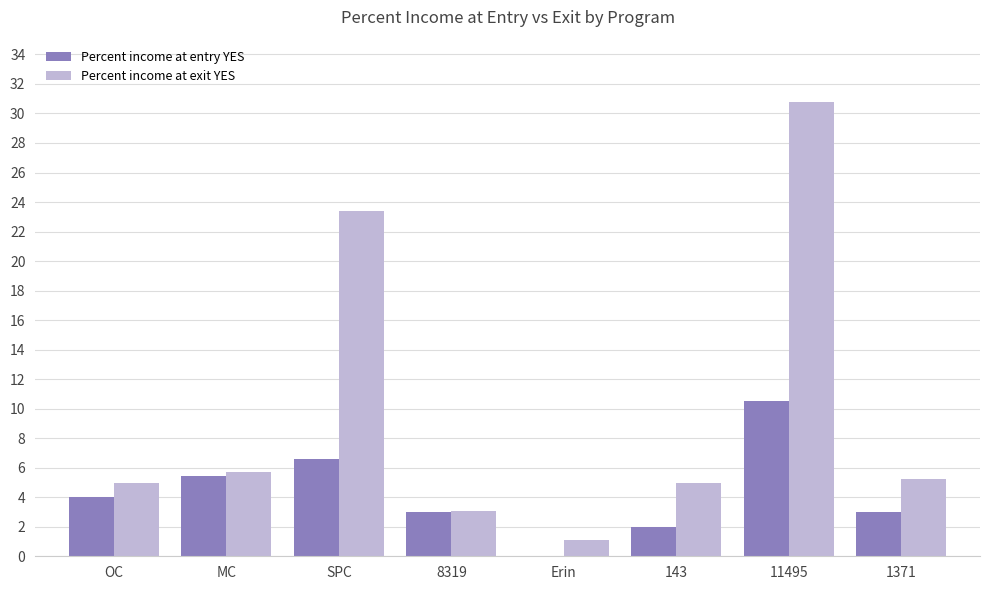

What are all the series names shown in the legend?

Percent income at entry YES, Percent income at exit YES